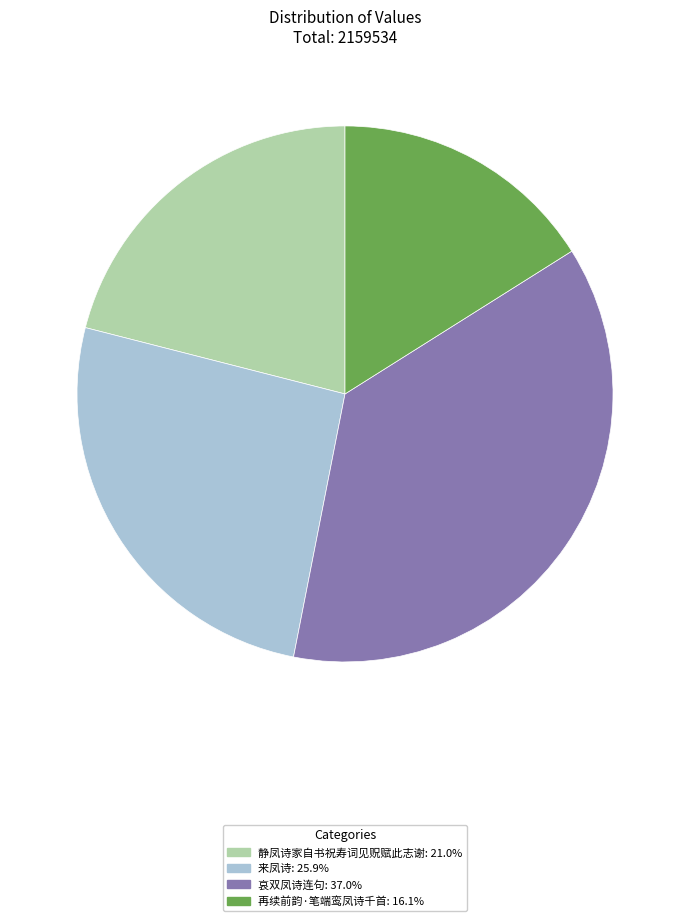

Rank the categories by value from highest to lowest.

哀双凤诗连句, 来凤诗, 静凤诗家自书祝寿词见贶赋此志谢, 再续前韵·笔端鸾凤诗千首